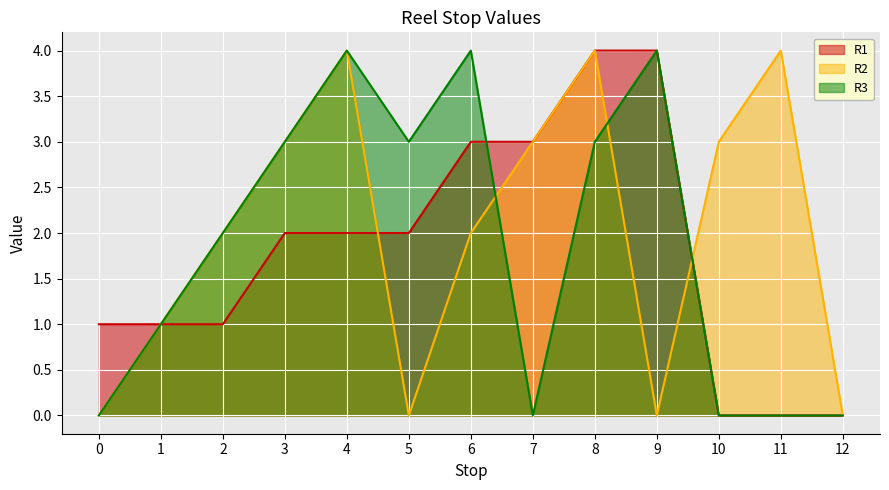

At 7, list the series in order from largest to smallest.

R1, R2, R3